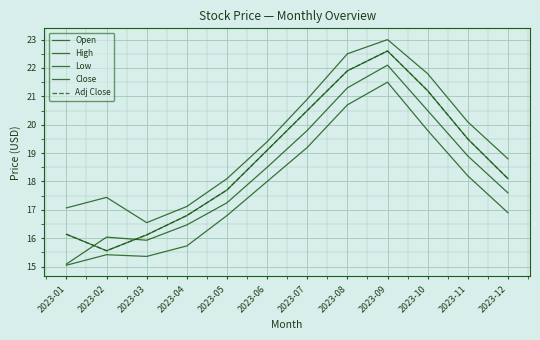

Is this an area chart (filled region under the line)?

No